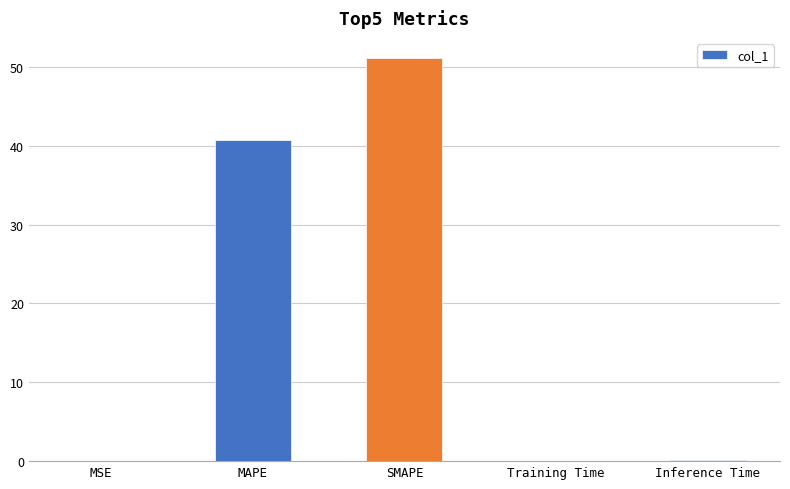

At which label is the value closest to 25?

MAPE